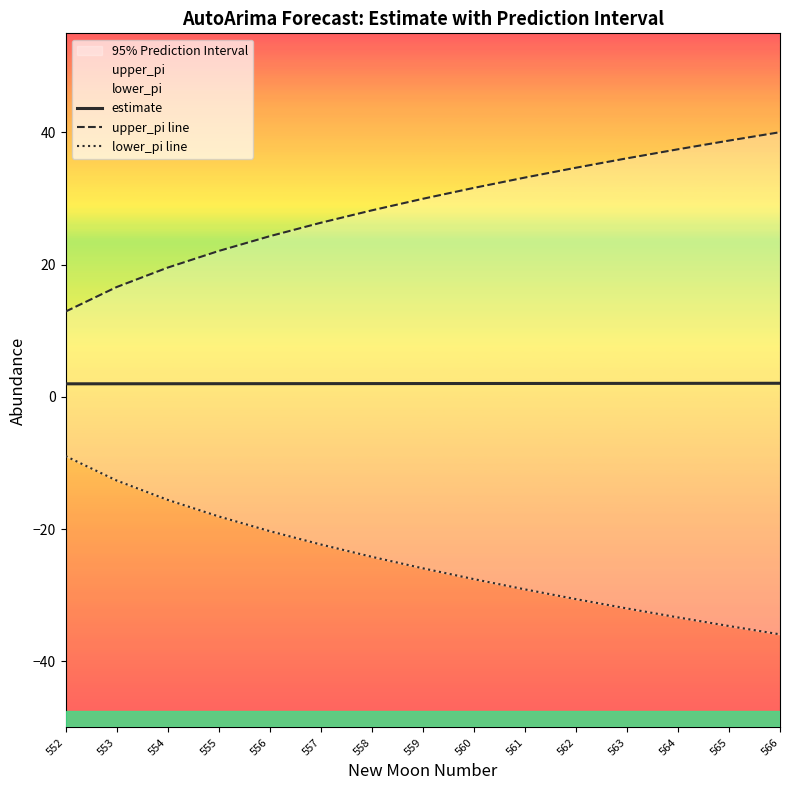

At which label does lower_pi line reach its minimum?

566